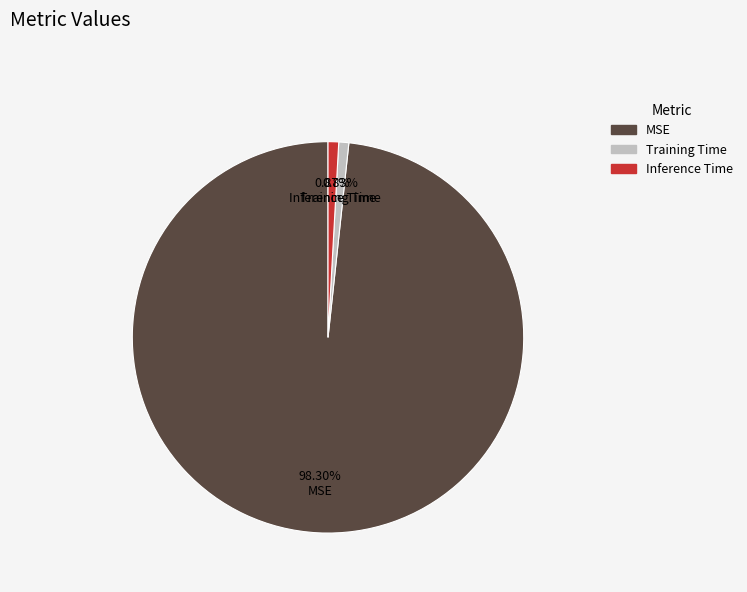

Combined, do MSE and Training Time account for over 50%?

Yes